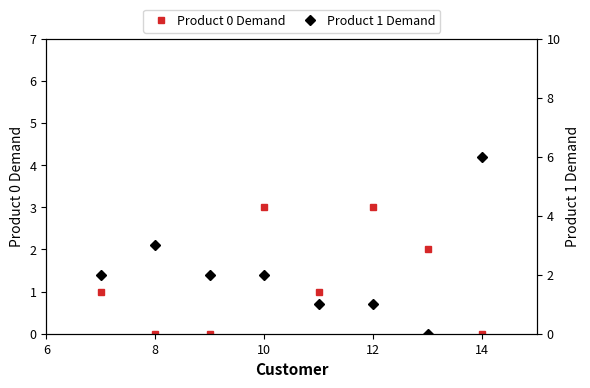

Which series ends up on top after the final intersection of Product 1 Demand and Product 0 Demand?

Product 1 Demand